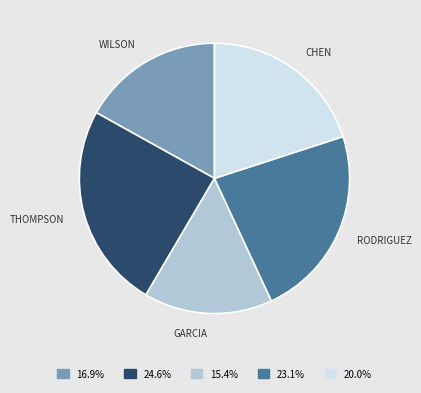

Does any single category account for the majority?

No